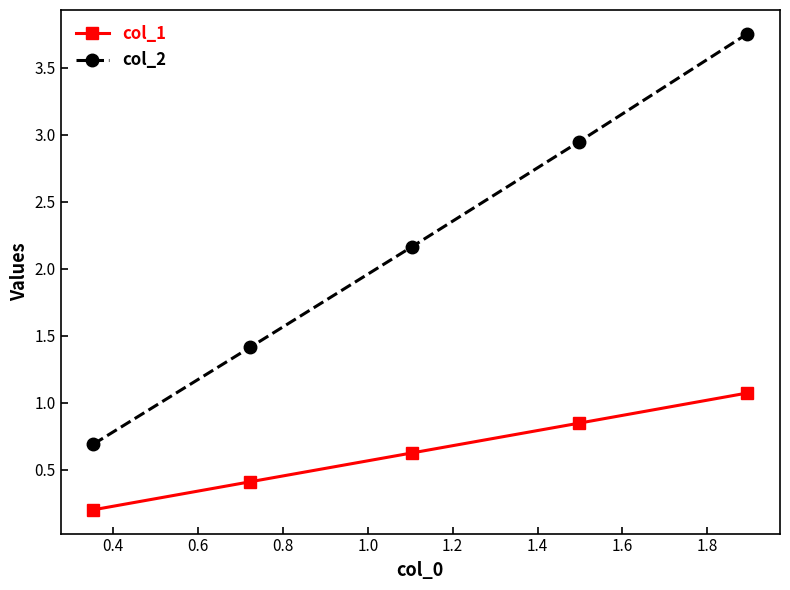

True or false: col_1 and col_2 intersect in this chart.

False